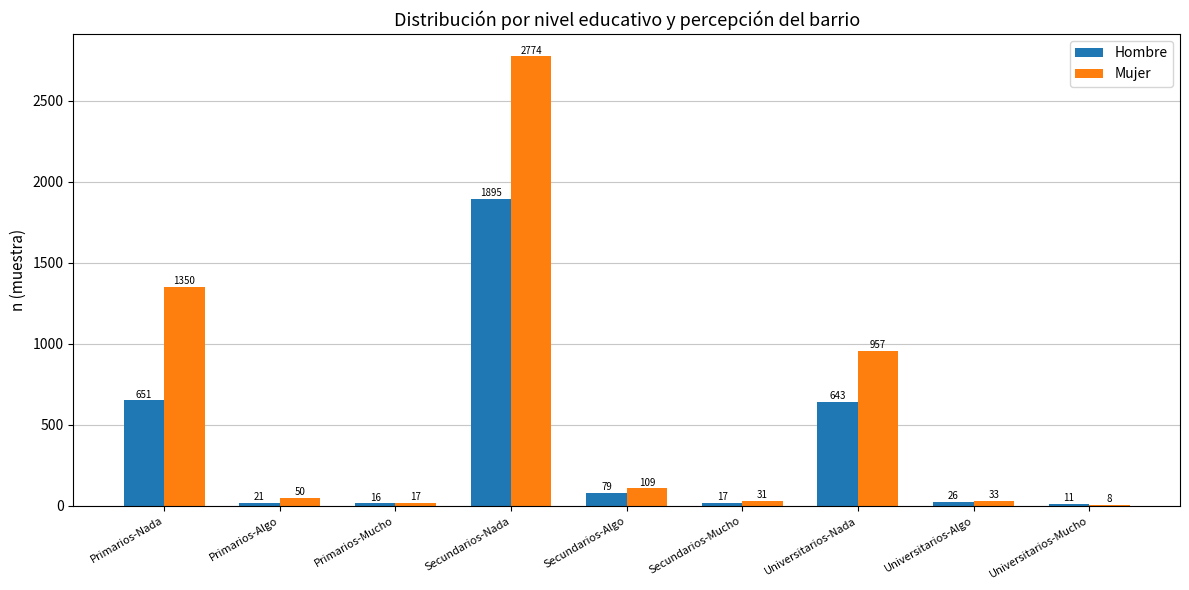

What is the average value of the Hombre series?

373